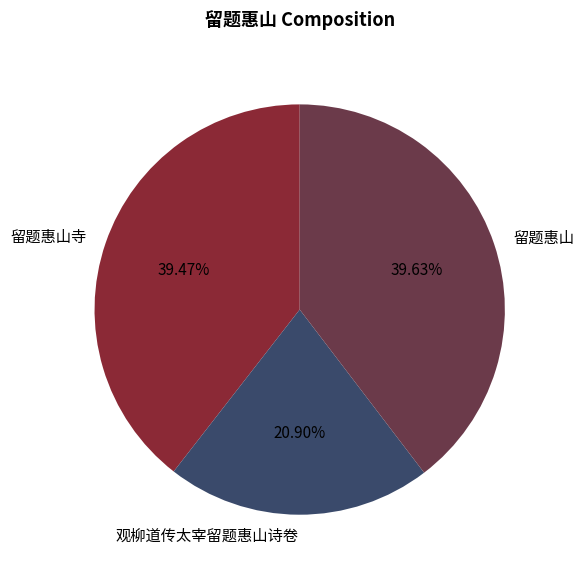

What is the total percentage of 留题惠山 and 留题惠山寺?

79.1%